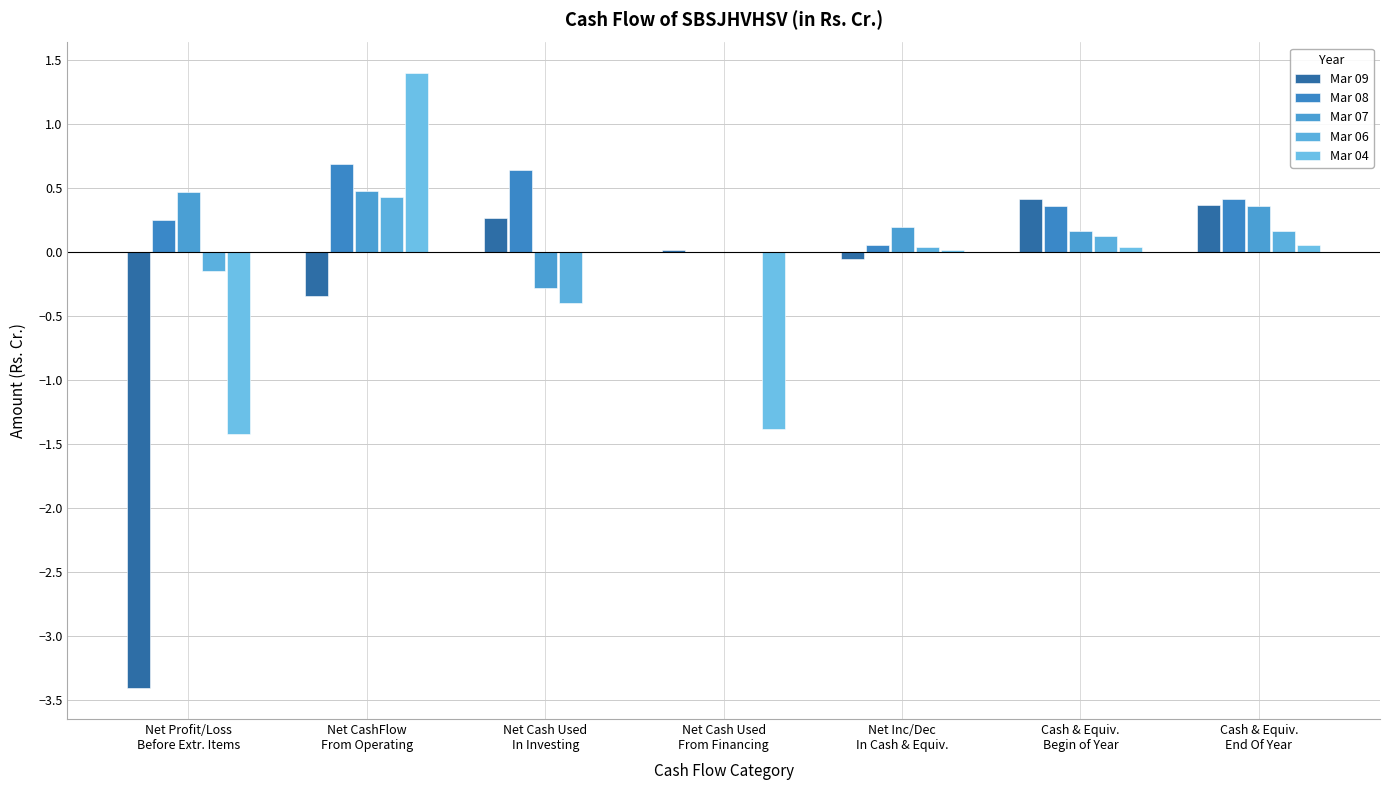

What is the spread (max minus min) of values at Net Profit/Loss
Before Extr. Items?

3.9